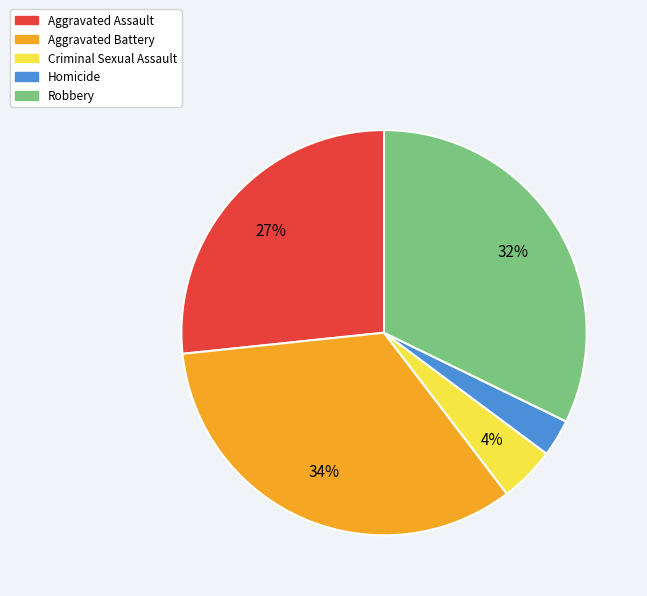

True or false: Robbery accounts for 18% of the total.

False